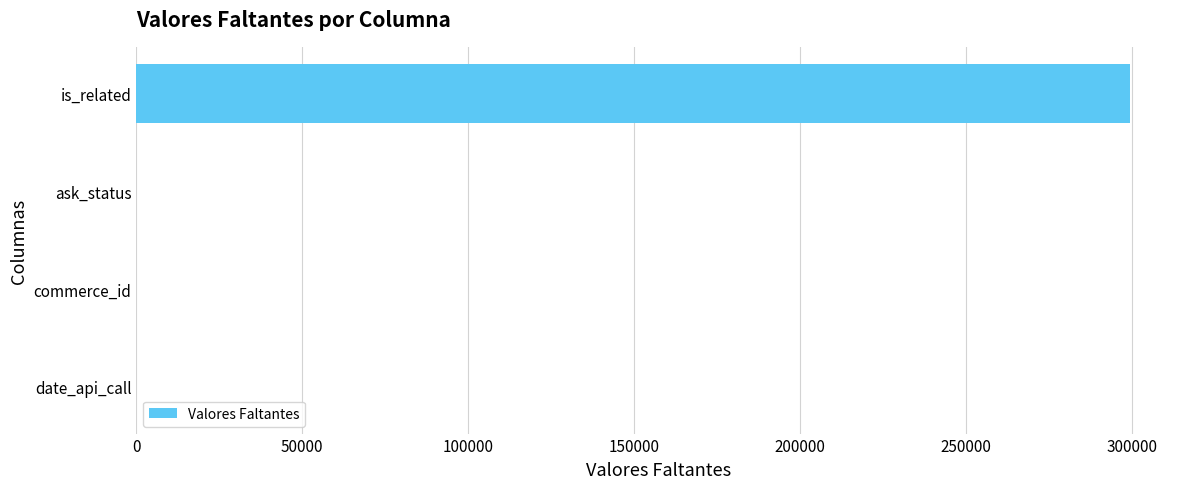

Is it true that the value at commerce_id is -104527?

False